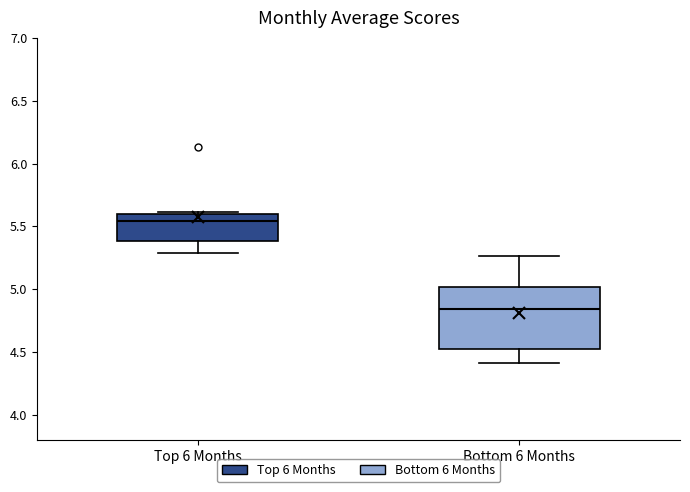

Comparing the boxes themselves (not the whiskers), which one is the tallest?

Bottom 6 Months